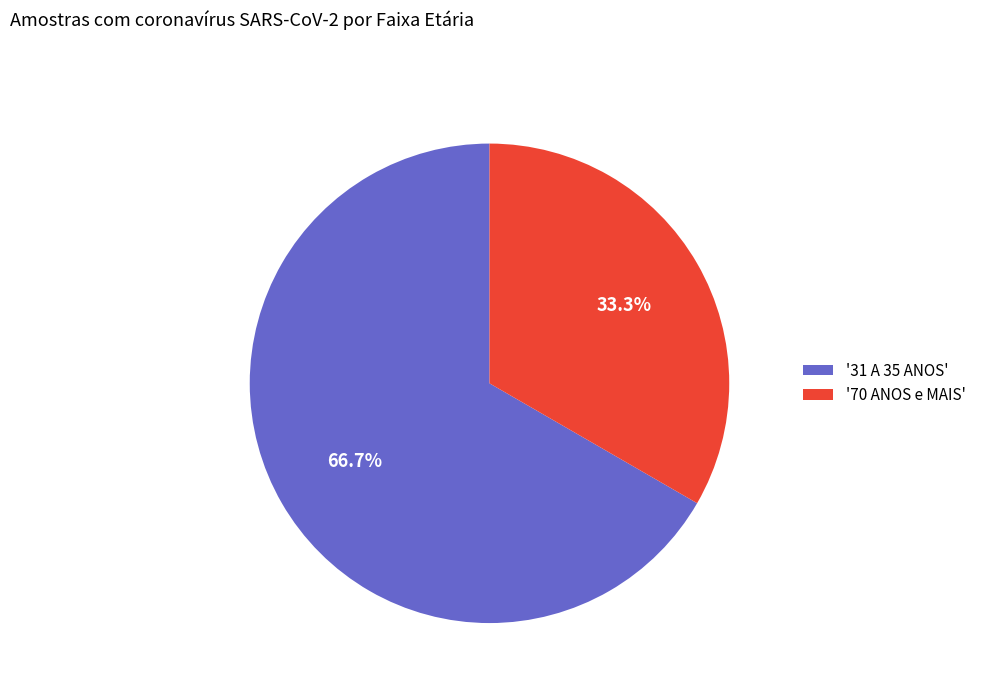

Is the sum of '70 ANOS e MAIS' and '31 A 35 ANOS' greater than half?

Yes